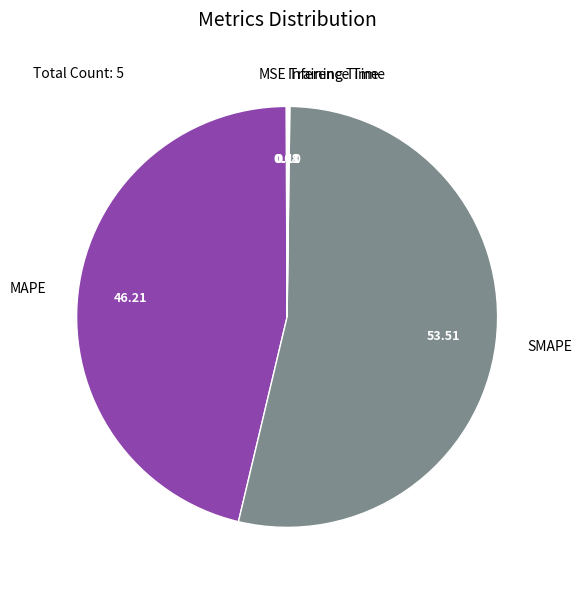

Which slice represents more than half of the pie?

SMAPE